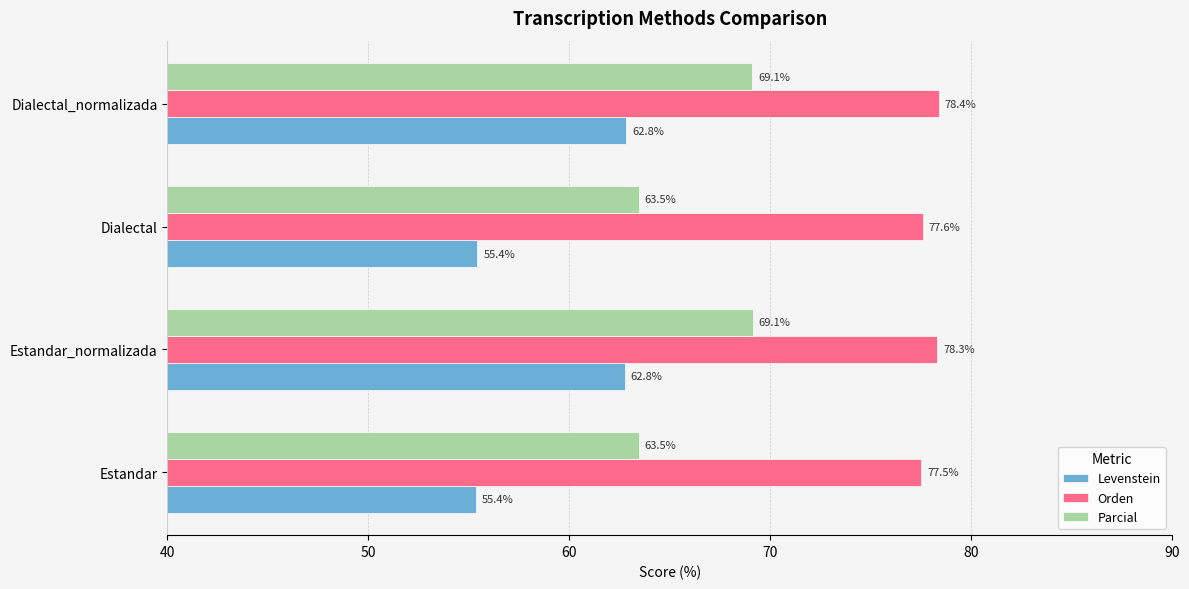

The value of Parcial at Estandar_normalizada is 23.6. True or false?

False